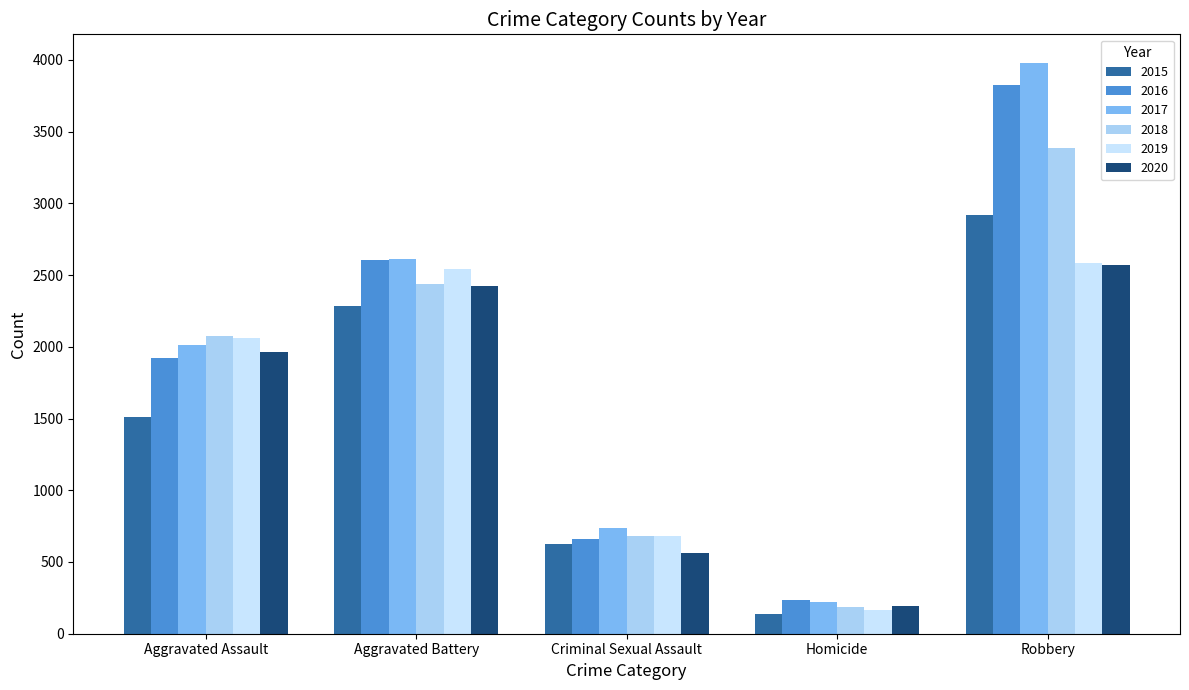

How many data points in 2020 are less than 1963?

2